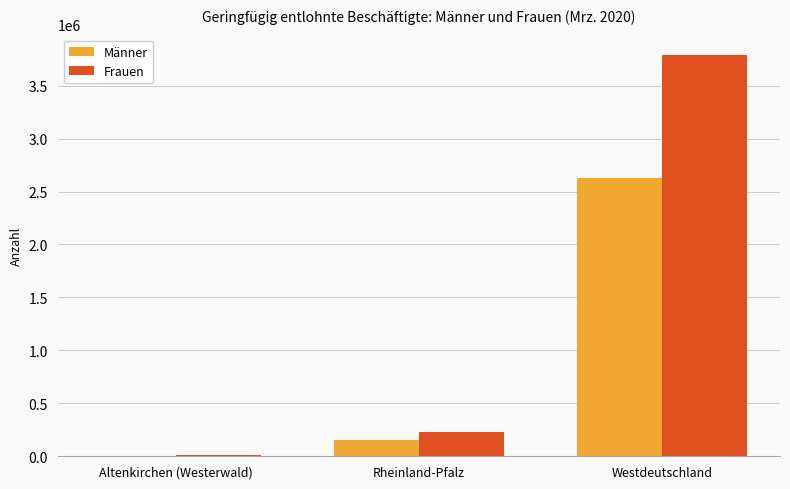

How many groups of bars are there?

3